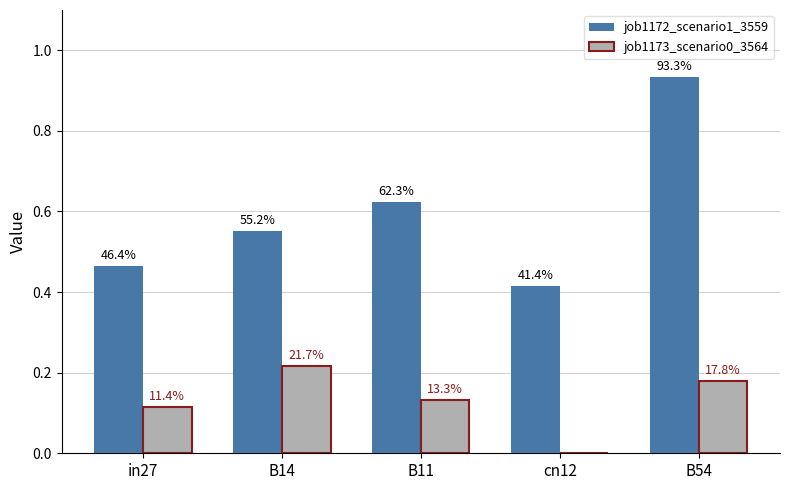

What are all the series names shown in the legend?

job1172_scenario1_3559, job1173_scenario0_3564